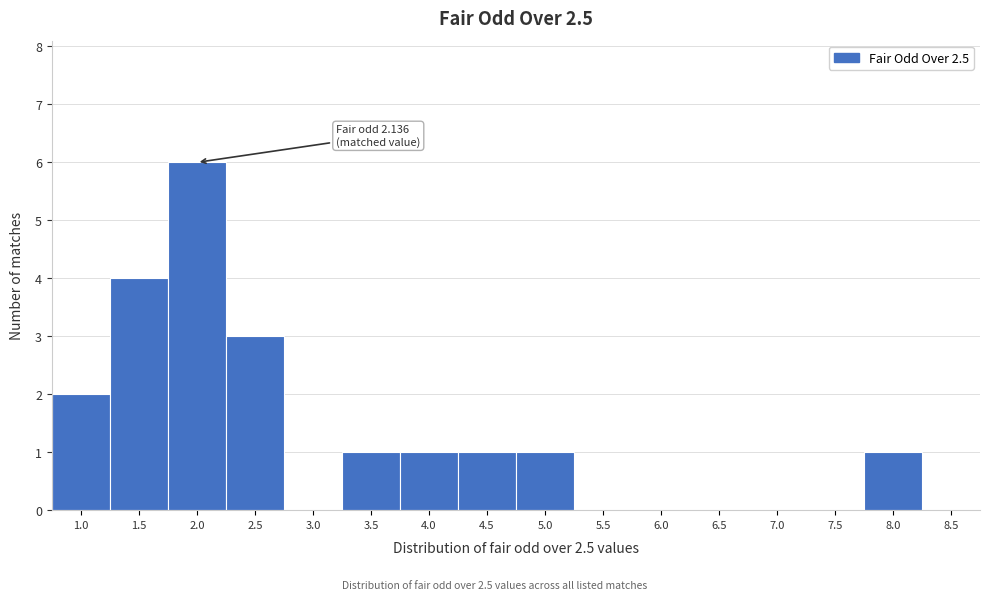

Reading left to right, list all the values displayed in this chart.

1.0=2	1.5=4	2.0=6	2.5=3	3.0=0	3.5=1	4.0=1	4.5=1	5.0=1	5.5=0	6.0=0	6.5=0	7.0=0	7.5=0	8.0=1	8.5=0